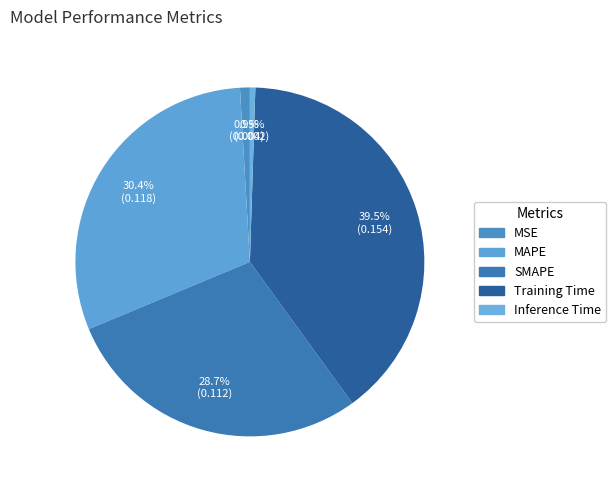

True or false: Training Time accounts for 40% of the total.

True